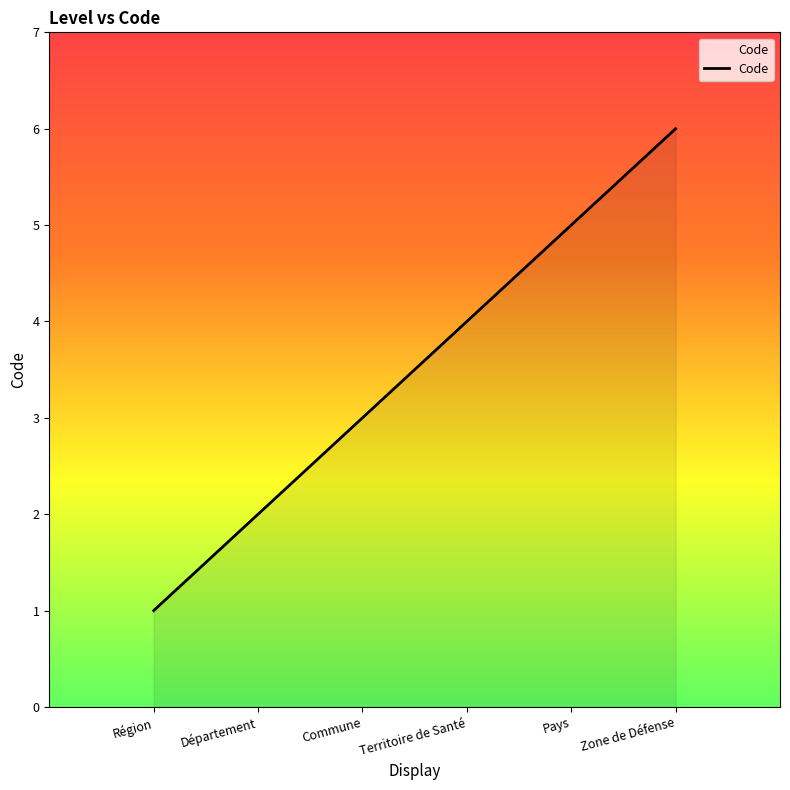

Which label corresponds to the largest value in the chart?

Zone de Défense